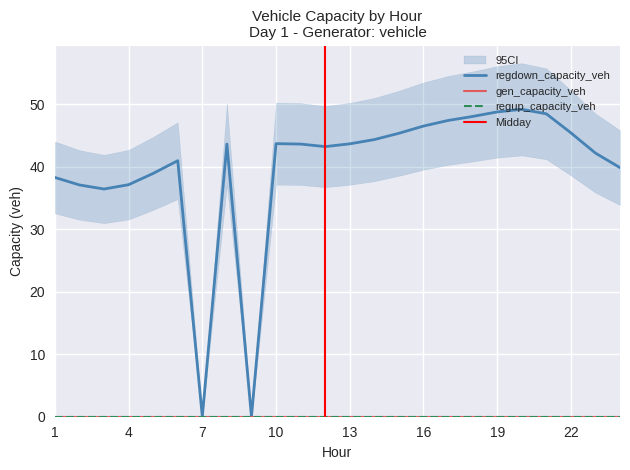

What is the spread (max minus min) of values at 2?

37.1